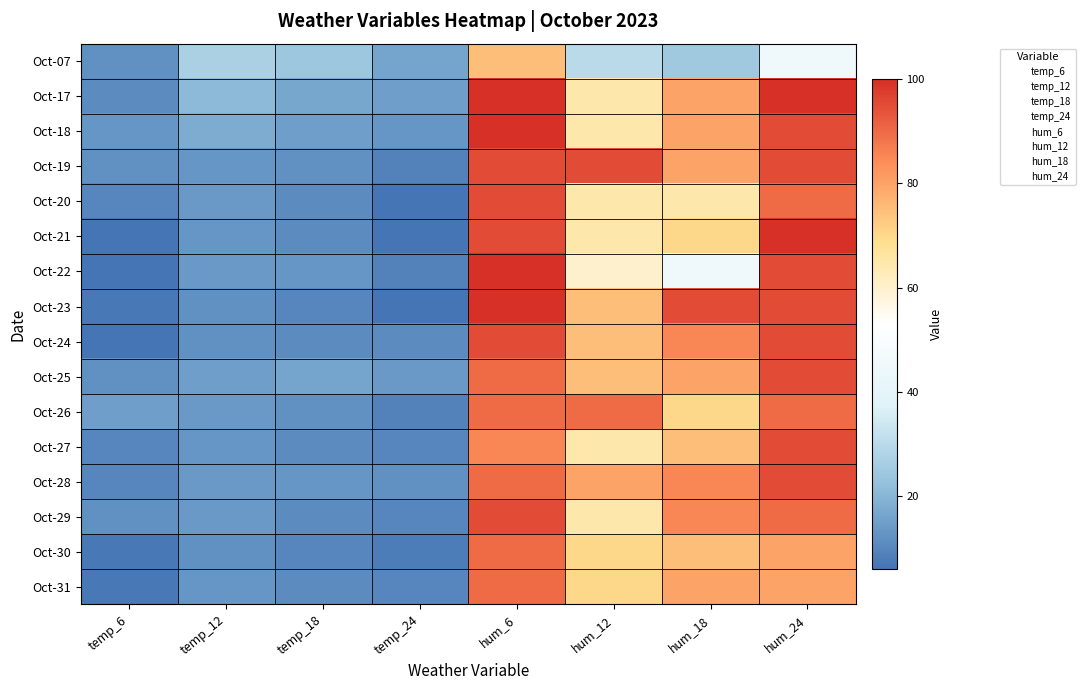

Which series has the largest total across all categories?

2023-10-19